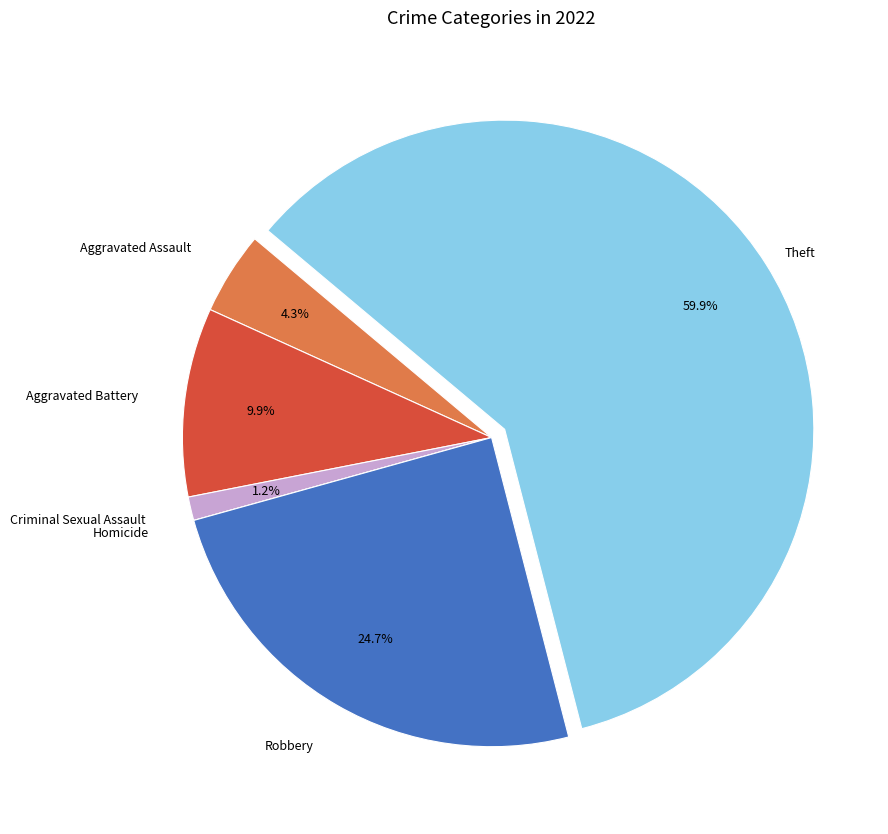

Is there any slice that represents more than half of the pie?

Yes